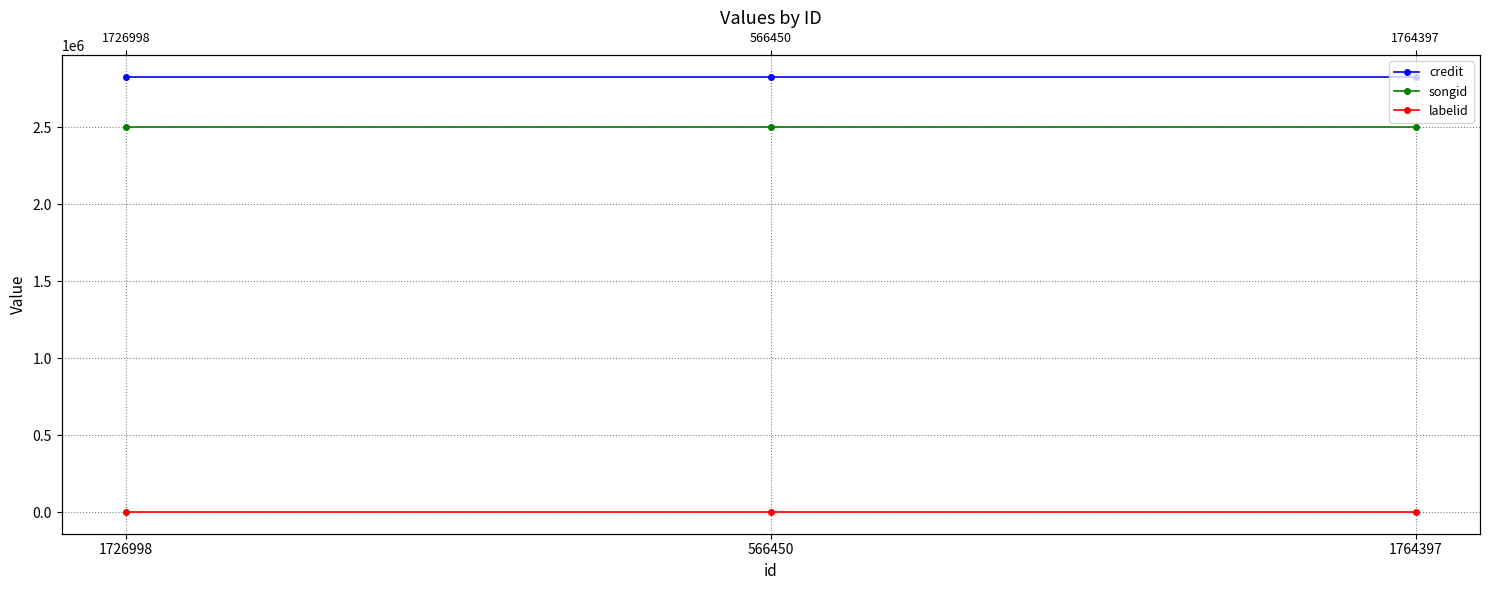

Reading right to left, what are all the values shown in this chart?

credit: 1764397=2828024	566450=2828024	1726998=2828024
songid: 1764397=2500386	566450=2500386	1726998=2500386
labelid: 1764397=782	566450=782	1726998=782